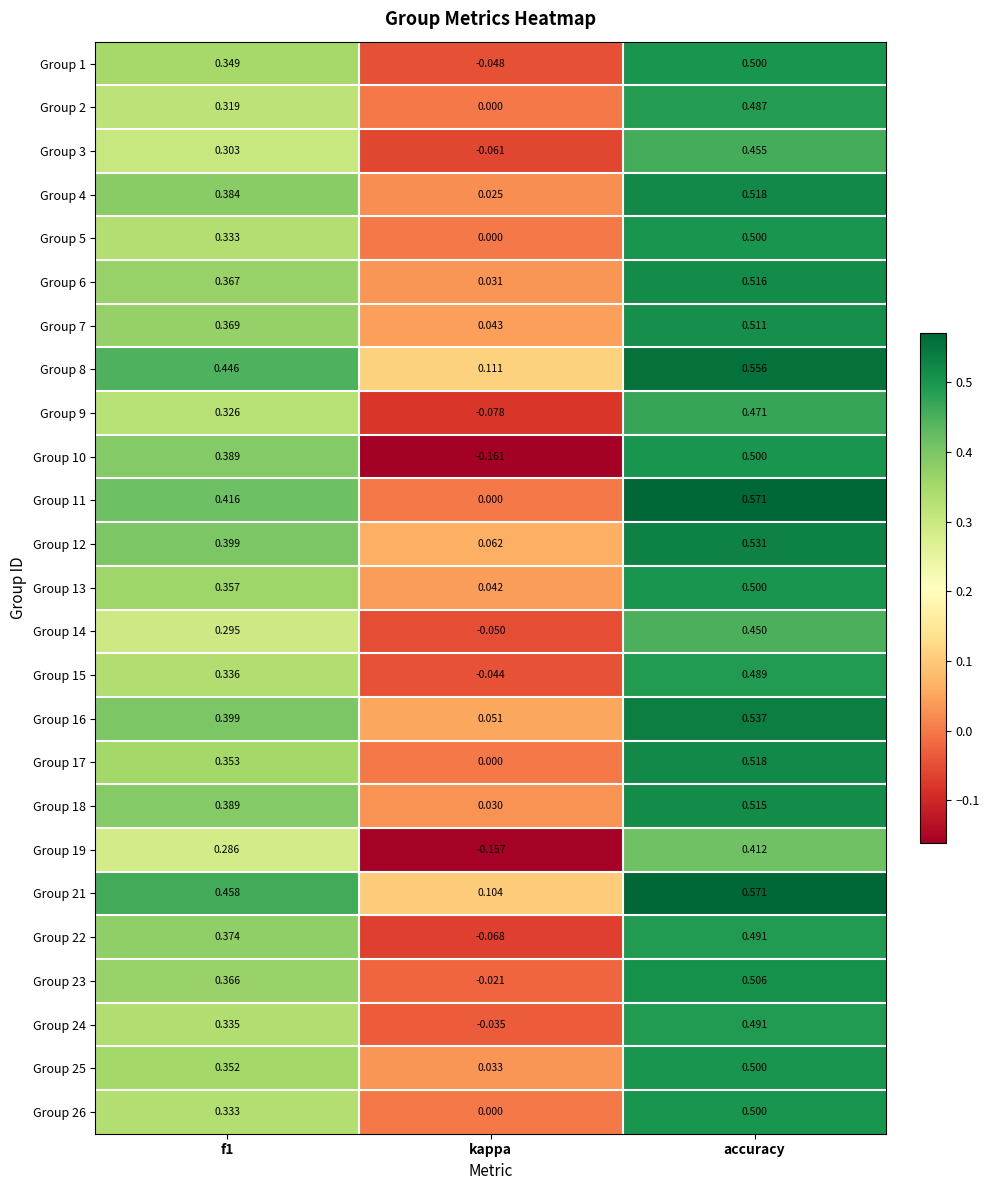

At which label is Group 7 closest to 0?

kappa